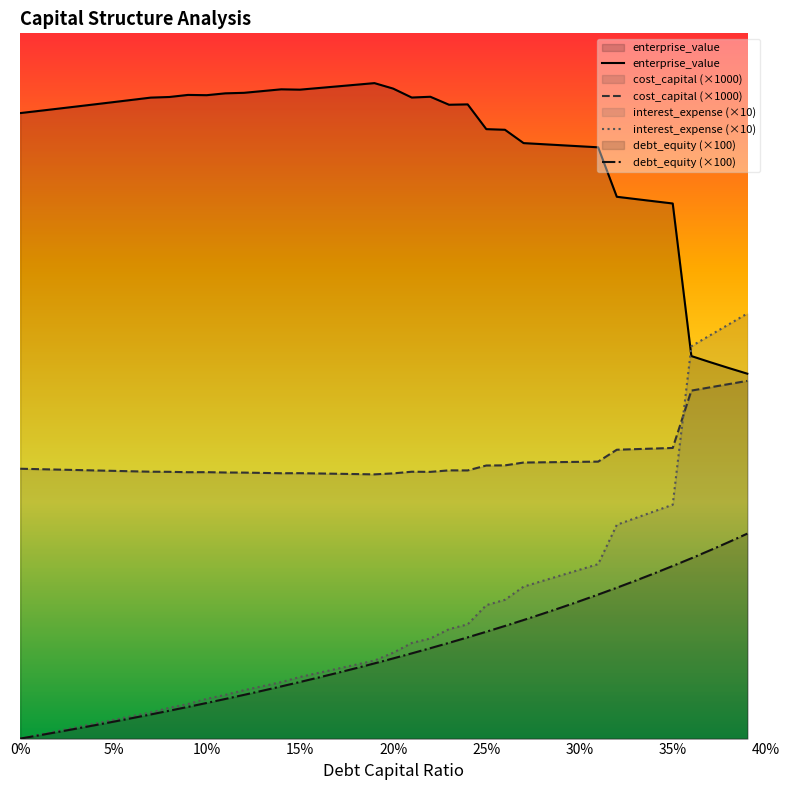

Which series has the largest range (max minus min)?

interest_expense (×10)